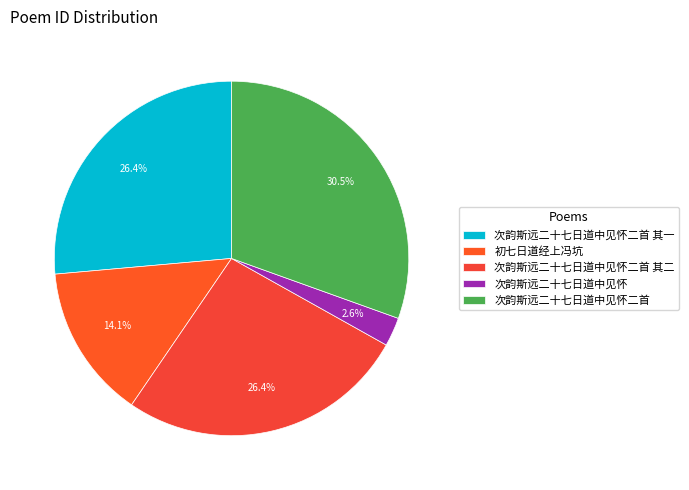

What is the change in value from 初七日道经上冯坑 to 次韵斯远二十七日道中见怀二首?

+606086